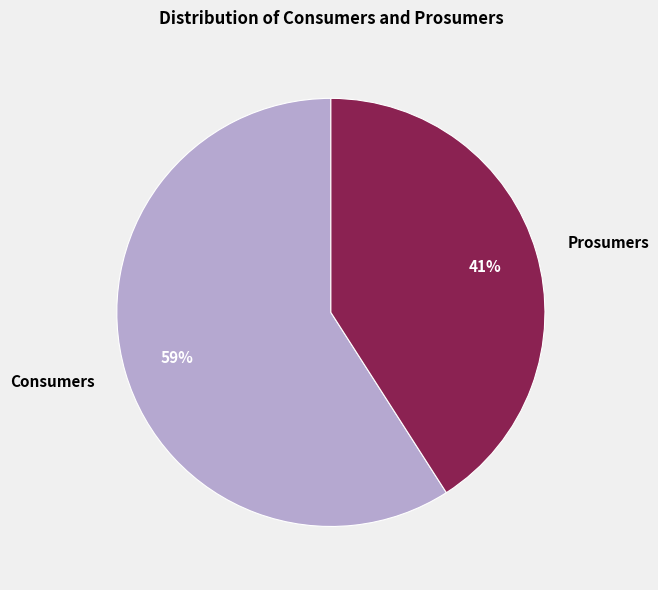

Approximately how many times larger is the value at Consumers compared to Prosumers?

1.4